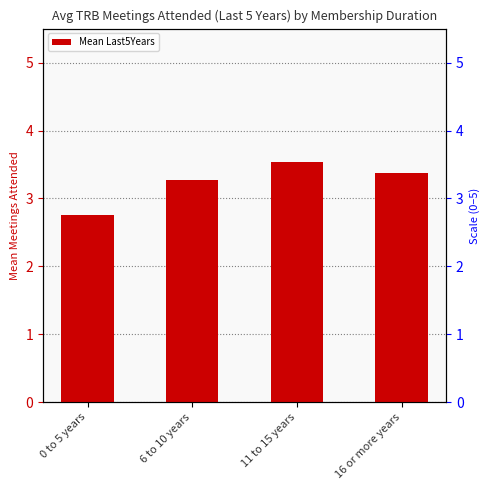

List the labels in order of value, largest first.

11 to 15 years, 16 or more years, 6 to 10 years, 0 to 5 years